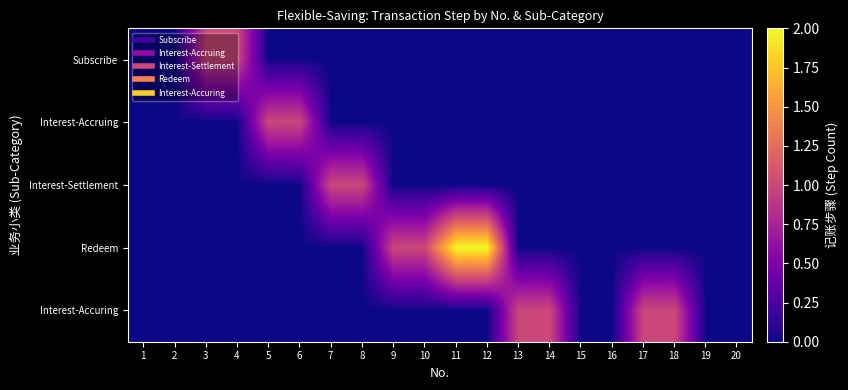

Reading left to right, what are all the values shown in this chart?

Subscribe: 1=0	2=0	3=1	4=1	5=0	6=0	7=0	8=0	9=0	10=0	11=0	12=0	13=0	14=0	15=0	16=0	17=0	18=0	19=0	20=0
Interest-Accruing: 1=0	2=0	3=0	4=0	5=1	6=1	7=0	8=0	9=0	10=0	11=0	12=0	13=0	14=0	15=0	16=0	17=0	18=0	19=0	20=0
Interest-Settlement: 1=0	2=0	3=0	4=0	5=0	6=0	7=1	8=1	9=0	10=0	11=0	12=0	13=0	14=0	15=0	16=0	17=0	18=0	19=0	20=0
Redeem: 1=0	2=0	3=0	4=0	5=0	6=0	7=0	8=0	9=1	10=1	11=2	12=2	13=0	14=0	15=0	16=0	17=0	18=0	19=0	20=0
Interest-Accuring: 1=0	2=0	3=0	4=0	5=0	6=0	7=0	8=0	9=0	10=0	11=0	12=0	13=1	14=1	15=0	16=0	17=1	18=1	19=0	20=0